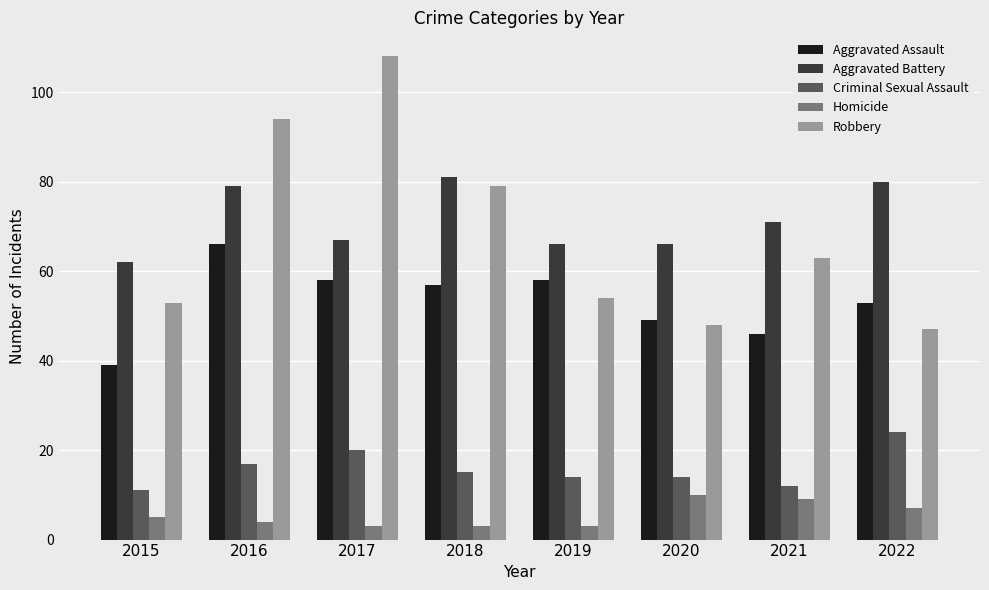

What is the value of the Aggravated Battery bar at the 3rd from the left?

67